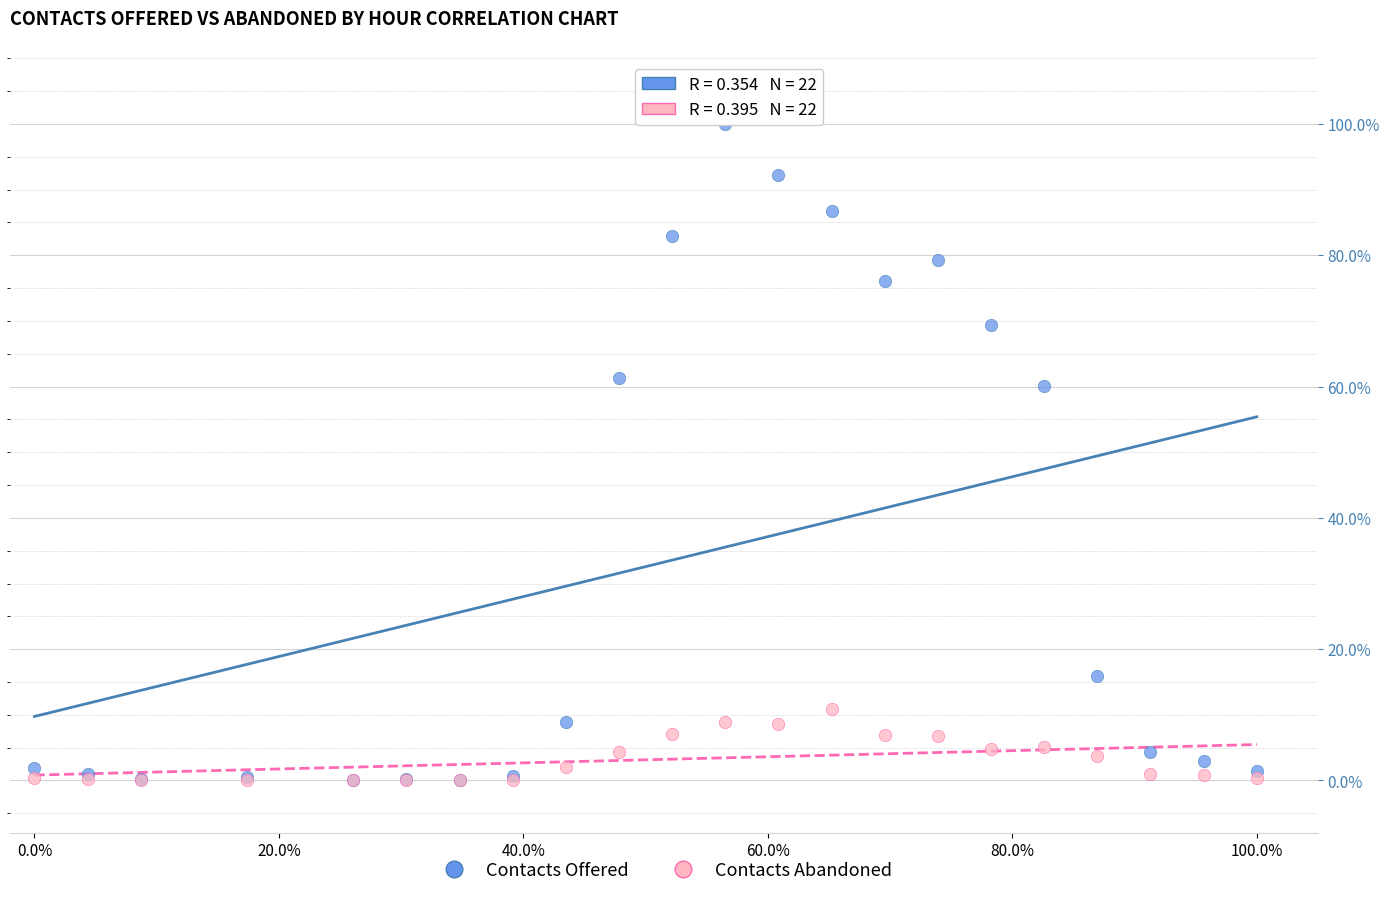

What are all the series names shown in the legend?

Contacts Offered, Contacts Abandoned